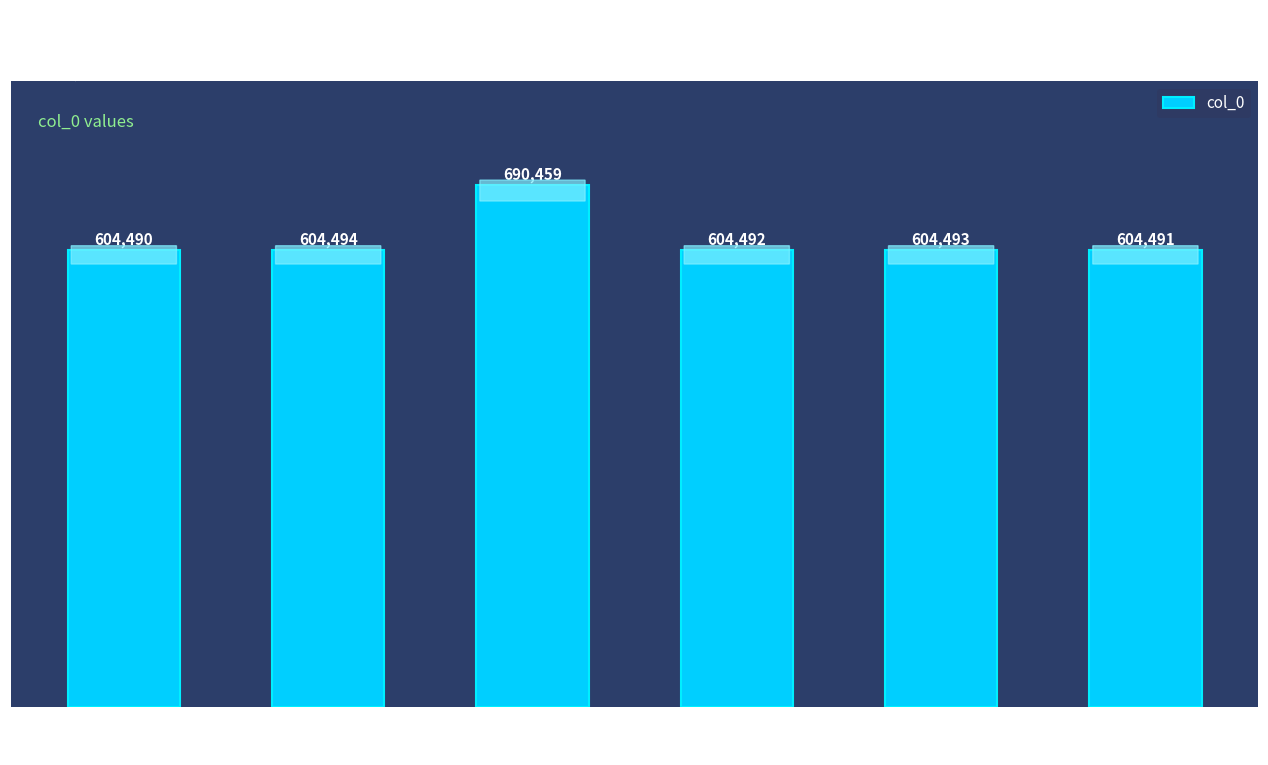

Does the chart contain any negative values?

No